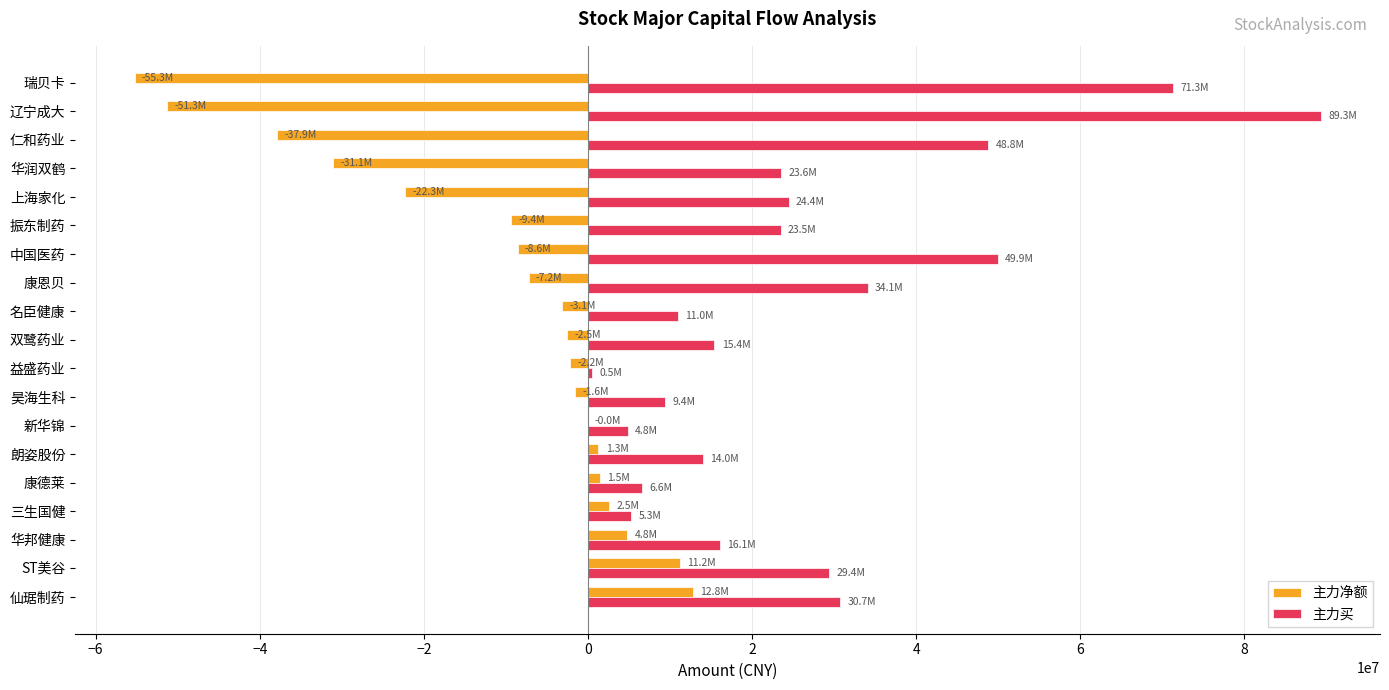

What is the sum of all 主力买 values?

508125843